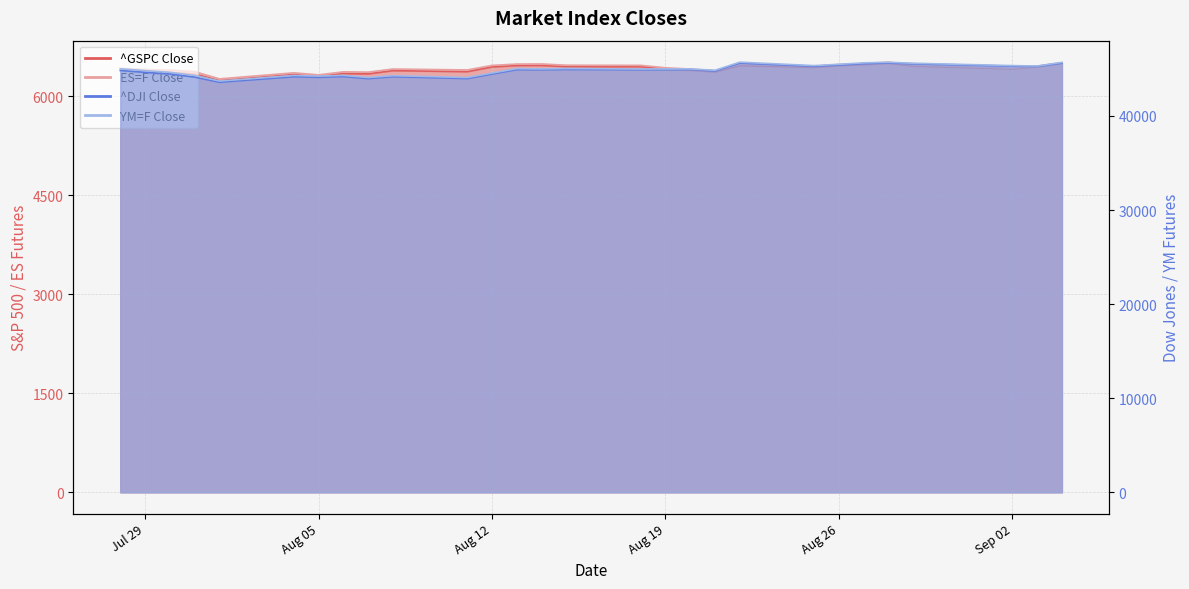

True or false: ^GSPC Close has a value of 6448.3 at 2025-09-03.

True